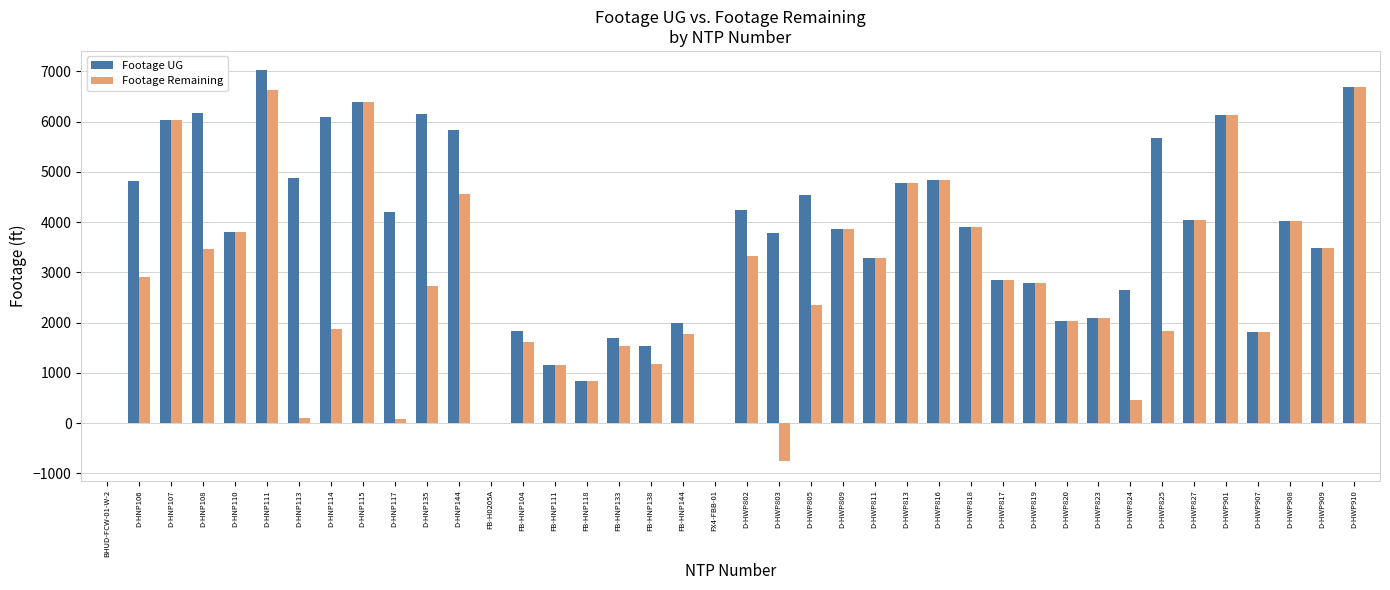

Which series has the largest total across all categories?

Footage UG